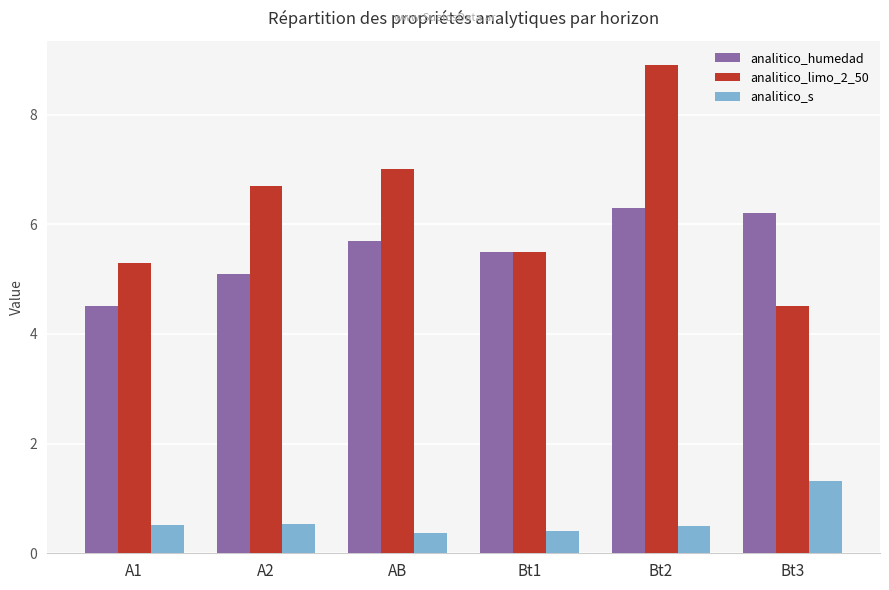

List the labels in order of analitico_humedad value, largest first.

Bt2, Bt3, AB, Bt1, A2, A1